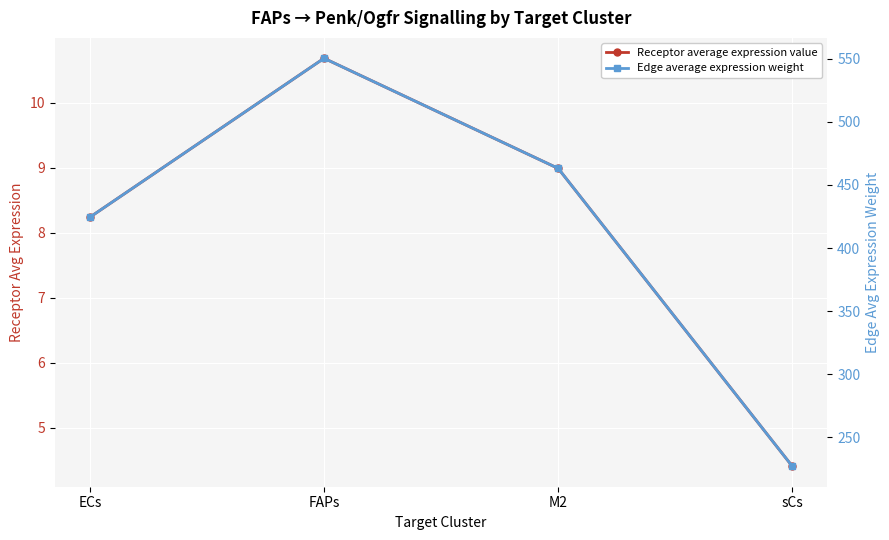

What is the approximate value of Edge average expression weight at sCs?

227.1